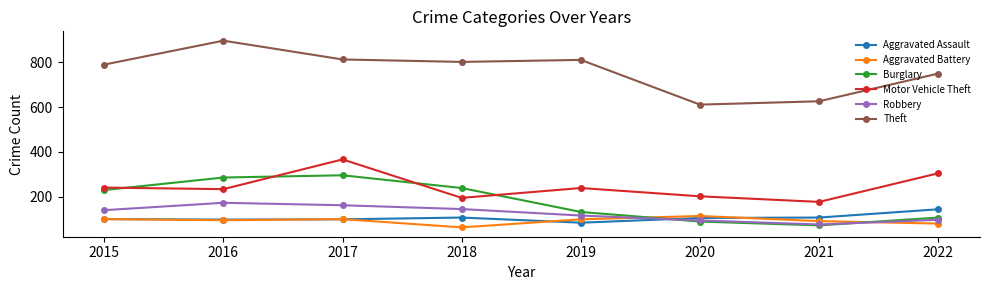

In Burglary, how many points are lower than both neighbors (excluding endpoints)?

1